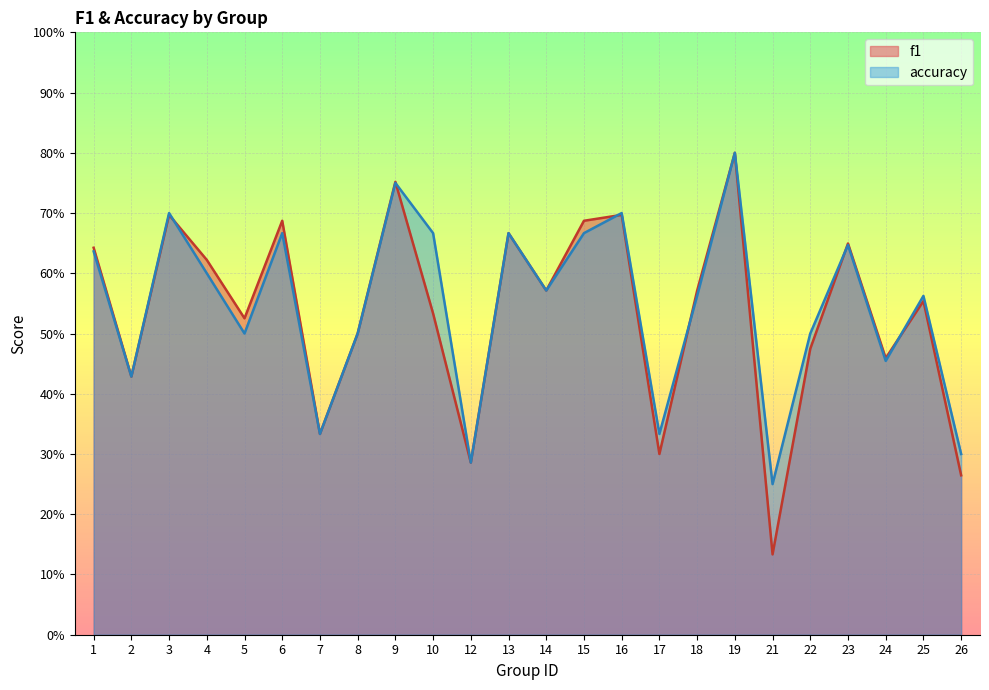

Rank the series at 25 from lowest to highest value.

f1, accuracy